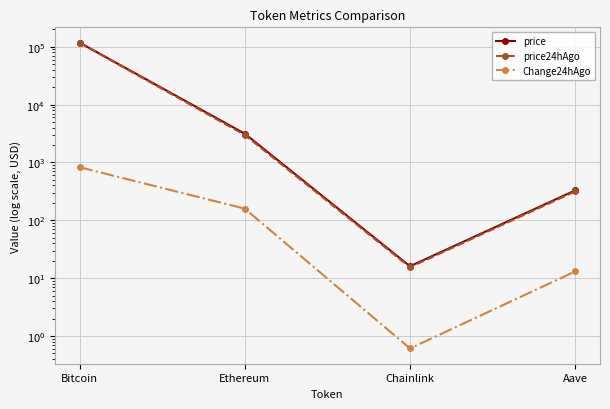

Rank the series at Aave from lowest to highest value.

Change24hAgo, price24hAgo, price